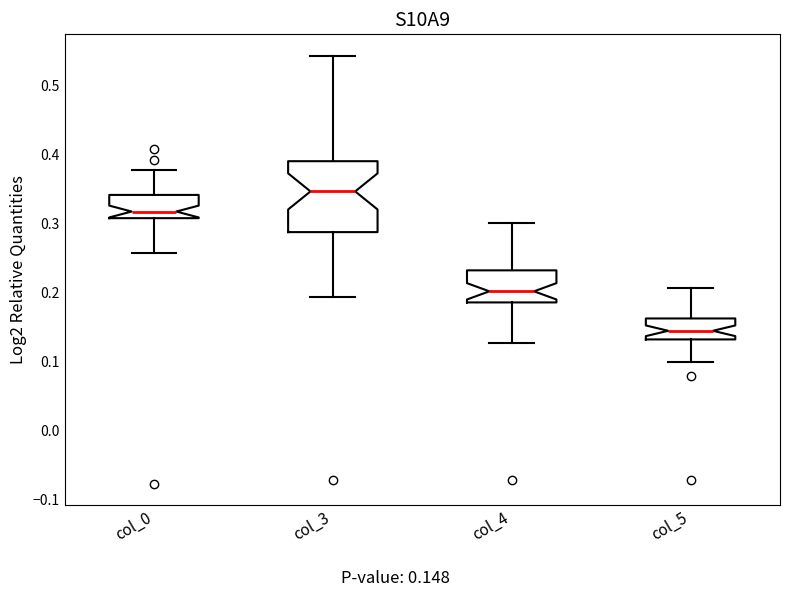

Reading left to right, read every box against the y-axis: the position of its median line, the range the box covers, and the ends of its whiskers. The values are not printed on the chart, so give them approximately, as read against the axis.

col_0: median 0.32, box 0.31 to 0.34, whiskers 0.26 to 0.38
col_3: median 0.35, box 0.29 to 0.39, whiskers 0.19 to 0.54
col_4: median 0.20, box 0.19 to 0.23, whiskers 0.13 to 0.30
col_5: median 0.14, box 0.13 to 0.16, whiskers 0.10 to 0.21